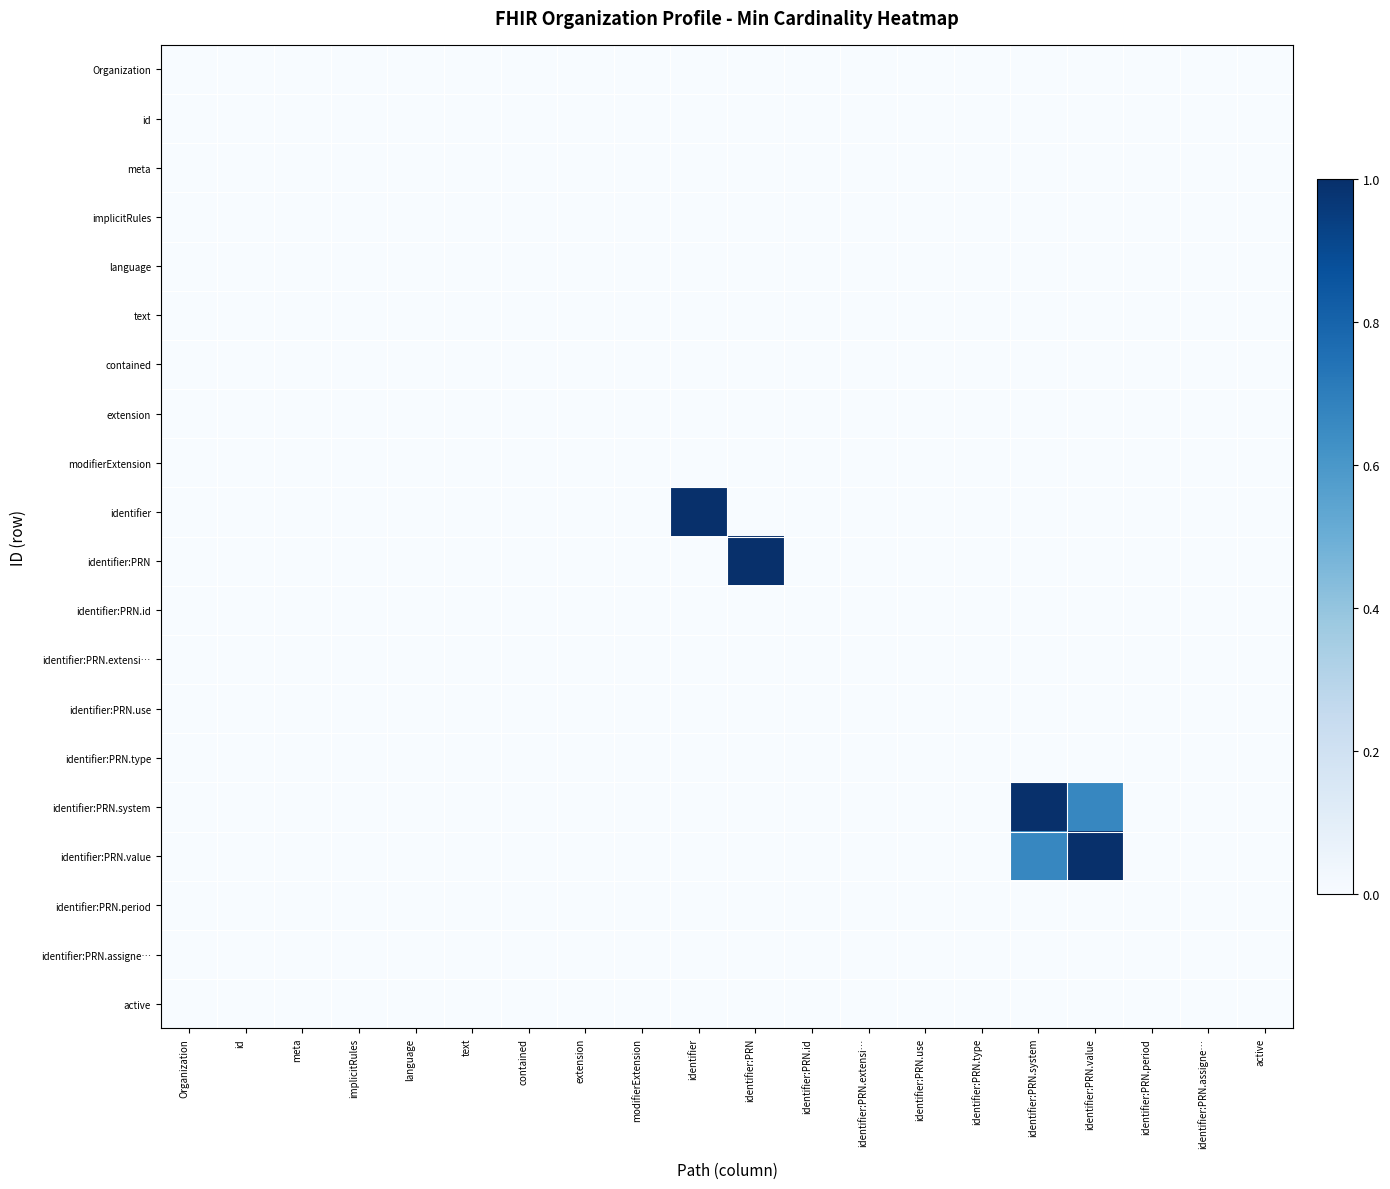

Reading left to right, what are all the values shown in this chart?

Organization: Organization=0.0	id=0.0	meta=0.0	implicitRules=0.0	language=0.0	text=0.0	contained=0.0	extension=0.0	modifierExtension=0.0	identifier=0.0	identifier:PRN=0.0	identifier:PRN.id=0.0	identifier:PRN.extensi…=0.0	identifier:PRN.use=0.0	identifier:PRN.type=0.0	identifier:PRN.system=0.0	identifier:PRN.value=0.0	identifier:PRN.period=0.0	identifier:PRN.assigne…=0.0	active=0.0
id: Organization=0.0	id=0.0	meta=0.0	implicitRules=0.0	language=0.0	text=0.0	contained=0.0	extension=0.0	modifierExtension=0.0	identifier=0.0	identifier:PRN=0.0	identifier:PRN.id=0.0	identifier:PRN.extensi…=0.0	identifier:PRN.use=0.0	identifier:PRN.type=0.0	identifier:PRN.system=0.0	identifier:PRN.value=0.0	identifier:PRN.period=0.0	identifier:PRN.assigne…=0.0	active=0.0
meta: Organization=0.0	id=0.0	meta=0.0	implicitRules=0.0	language=0.0	text=0.0	contained=0.0	extension=0.0	modifierExtension=0.0	identifier=0.0	identifier:PRN=0.0	identifier:PRN.id=0.0	identifier:PRN.extensi…=0.0	identifier:PRN.use=0.0	identifier:PRN.type=0.0	identifier:PRN.system=0.0	identifier:PRN.value=0.0	identifier:PRN.period=0.0	identifier:PRN.assigne…=0.0	active=0.0
implicitRules: Organization=0.0	id=0.0	meta=0.0	implicitRules=0.0	language=0.0	text=0.0	contained=0.0	extension=0.0	modifierExtension=0.0	identifier=0.0	identifier:PRN=0.0	identifier:PRN.id=0.0	identifier:PRN.extensi…=0.0	identifier:PRN.use=0.0	identifier:PRN.type=0.0	identifier:PRN.system=0.0	identifier:PRN.value=0.0	identifier:PRN.period=0.0	identifier:PRN.assigne…=0.0	active=0.0
language: Organization=0.0	id=0.0	meta=0.0	implicitRules=0.0	language=0.0	text=0.0	contained=0.0	extension=0.0	modifierExtension=0.0	identifier=0.0	identifier:PRN=0.0	identifier:PRN.id=0.0	identifier:PRN.extensi…=0.0	identifier:PRN.use=0.0	identifier:PRN.type=0.0	identifier:PRN.system=0.0	identifier:PRN.value=0.0	identifier:PRN.period=0.0	identifier:PRN.assigne…=0.0	active=0.0
text: Organization=0.0	id=0.0	meta=0.0	implicitRules=0.0	language=0.0	text=0.0	contained=0.0	extension=0.0	modifierExtension=0.0	identifier=0.0	identifier:PRN=0.0	identifier:PRN.id=0.0	identifier:PRN.extensi…=0.0	identifier:PRN.use=0.0	identifier:PRN.type=0.0	identifier:PRN.system=0.0	identifier:PRN.value=0.0	identifier:PRN.period=0.0	identifier:PRN.assigne…=0.0	active=0.0
contained: Organization=0.0	id=0.0	meta=0.0	implicitRules=0.0	language=0.0	text=0.0	contained=0.0	extension=0.0	modifierExtension=0.0	identifier=0.0	identifier:PRN=0.0	identifier:PRN.id=0.0	identifier:PRN.extensi…=0.0	identifier:PRN.use=0.0	identifier:PRN.type=0.0	identifier:PRN.system=0.0	identifier:PRN.value=0.0	identifier:PRN.period=0.0	identifier:PRN.assigne…=0.0	active=0.0
extension: Organization=0.0	id=0.0	meta=0.0	implicitRules=0.0	language=0.0	text=0.0	contained=0.0	extension=0.0	modifierExtension=0.0	identifier=0.0	identifier:PRN=0.0	identifier:PRN.id=0.0	identifier:PRN.extensi…=0.0	identifier:PRN.use=0.0	identifier:PRN.type=0.0	identifier:PRN.system=0.0	identifier:PRN.value=0.0	identifier:PRN.period=0.0	identifier:PRN.assigne…=0.0	active=0.0
modifierExtension: Organization=0.0	id=0.0	meta=0.0	implicitRules=0.0	language=0.0	text=0.0	contained=0.0	extension=0.0	modifierExtension=0.0	identifier=0.0	identifier:PRN=0.0	identifier:PRN.id=0.0	identifier:PRN.extensi…=0.0	identifier:PRN.use=0.0	identifier:PRN.type=0.0	identifier:PRN.system=0.0	identifier:PRN.value=0.0	identifier:PRN.period=0.0	identifier:PRN.assigne…=0.0	active=0.0
identifier: Organization=0.0	id=0.0	meta=0.0	implicitRules=0.0	language=0.0	text=0.0	contained=0.0	extension=0.0	modifierExtension=0.0	identifier=1.0	identifier:PRN=0.0	identifier:PRN.id=0.0	identifier:PRN.extensi…=0.0	identifier:PRN.use=0.0	identifier:PRN.type=0.0	identifier:PRN.system=0.0	identifier:PRN.value=0.0	identifier:PRN.period=0.0	identifier:PRN.assigne…=0.0	active=0.0
identifier:PRN: Organization=0.0	id=0.0	meta=0.0	implicitRules=0.0	language=0.0	text=0.0	contained=0.0	extension=0.0	modifierExtension=0.0	identifier=0.0	identifier:PRN=1.0	identifier:PRN.id=0.0	identifier:PRN.extensi…=0.0	identifier:PRN.use=0.0	identifier:PRN.type=0.0	identifier:PRN.system=0.0	identifier:PRN.value=0.0	identifier:PRN.period=0.0	identifier:PRN.assigne…=0.0	active=0.0
identifier:PRN.id: Organization=0.0	id=0.0	meta=0.0	implicitRules=0.0	language=0.0	text=0.0	contained=0.0	extension=0.0	modifierExtension=0.0	identifier=0.0	identifier:PRN=0.0	identifier:PRN.id=0.0	identifier:PRN.extensi…=0.0	identifier:PRN.use=0.0	identifier:PRN.type=0.0	identifier:PRN.system=0.0	identifier:PRN.value=0.0	identifier:PRN.period=0.0	identifier:PRN.assigne…=0.0	active=0.0
identifier:PRN.extensi…: Organization=0.0	id=0.0	meta=0.0	implicitRules=0.0	language=0.0	text=0.0	contained=0.0	extension=0.0	modifierExtension=0.0	identifier=0.0	identifier:PRN=0.0	identifier:PRN.id=0.0	identifier:PRN.extensi…=0.0	identifier:PRN.use=0.0	identifier:PRN.type=0.0	identifier:PRN.system=0.0	identifier:PRN.value=0.0	identifier:PRN.period=0.0	identifier:PRN.assigne…=0.0	active=0.0
identifier:PRN.use: Organization=0.0	id=0.0	meta=0.0	implicitRules=0.0	language=0.0	text=0.0	contained=0.0	extension=0.0	modifierExtension=0.0	identifier=0.0	identifier:PRN=0.0	identifier:PRN.id=0.0	identifier:PRN.extensi…=0.0	identifier:PRN.use=0.0	identifier:PRN.type=0.0	identifier:PRN.system=0.0	identifier:PRN.value=0.0	identifier:PRN.period=0.0	identifier:PRN.assigne…=0.0	active=0.0
identifier:PRN.type: Organization=0.0	id=0.0	meta=0.0	implicitRules=0.0	language=0.0	text=0.0	contained=0.0	extension=0.0	modifierExtension=0.0	identifier=0.0	identifier:PRN=0.0	identifier:PRN.id=0.0	identifier:PRN.extensi…=0.0	identifier:PRN.use=0.0	identifier:PRN.type=0.0	identifier:PRN.system=0.0	identifier:PRN.value=0.0	identifier:PRN.period=0.0	identifier:PRN.assigne…=0.0	active=0.0
identifier:PRN.system: Organization=0.0	id=0.0	meta=0.0	implicitRules=0.0	language=0.0	text=0.0	contained=0.0	extension=0.0	modifierExtension=0.0	identifier=0.0	identifier:PRN=0.0	identifier:PRN.id=0.0	identifier:PRN.extensi…=0.0	identifier:PRN.use=0.0	identifier:PRN.type=0.0	identifier:PRN.system=1.0	identifier:PRN.value=0.7	identifier:PRN.period=0.0	identifier:PRN.assigne…=0.0	active=0.0
identifier:PRN.value: Organization=0.0	id=0.0	meta=0.0	implicitRules=0.0	language=0.0	text=0.0	contained=0.0	extension=0.0	modifierExtension=0.0	identifier=0.0	identifier:PRN=0.0	identifier:PRN.id=0.0	identifier:PRN.extensi…=0.0	identifier:PRN.use=0.0	identifier:PRN.type=0.0	identifier:PRN.system=0.7	identifier:PRN.value=1.0	identifier:PRN.period=0.0	identifier:PRN.assigne…=0.0	active=0.0
identifier:PRN.period: Organization=0.0	id=0.0	meta=0.0	implicitRules=0.0	language=0.0	text=0.0	contained=0.0	extension=0.0	modifierExtension=0.0	identifier=0.0	identifier:PRN=0.0	identifier:PRN.id=0.0	identifier:PRN.extensi…=0.0	identifier:PRN.use=0.0	identifier:PRN.type=0.0	identifier:PRN.system=0.0	identifier:PRN.value=0.0	identifier:PRN.period=0.0	identifier:PRN.assigne…=0.0	active=0.0
identifier:PRN.assigne…: Organization=0.0	id=0.0	meta=0.0	implicitRules=0.0	language=0.0	text=0.0	contained=0.0	extension=0.0	modifierExtension=0.0	identifier=0.0	identifier:PRN=0.0	identifier:PRN.id=0.0	identifier:PRN.extensi…=0.0	identifier:PRN.use=0.0	identifier:PRN.type=0.0	identifier:PRN.system=0.0	identifier:PRN.value=0.0	identifier:PRN.period=0.0	identifier:PRN.assigne…=0.0	active=0.0
active: Organization=0.0	id=0.0	meta=0.0	implicitRules=0.0	language=0.0	text=0.0	contained=0.0	extension=0.0	modifierExtension=0.0	identifier=0.0	identifier:PRN=0.0	identifier:PRN.id=0.0	identifier:PRN.extensi…=0.0	identifier:PRN.use=0.0	identifier:PRN.type=0.0	identifier:PRN.system=0.0	identifier:PRN.value=0.0	identifier:PRN.period=0.0	identifier:PRN.assigne…=0.0	active=0.0